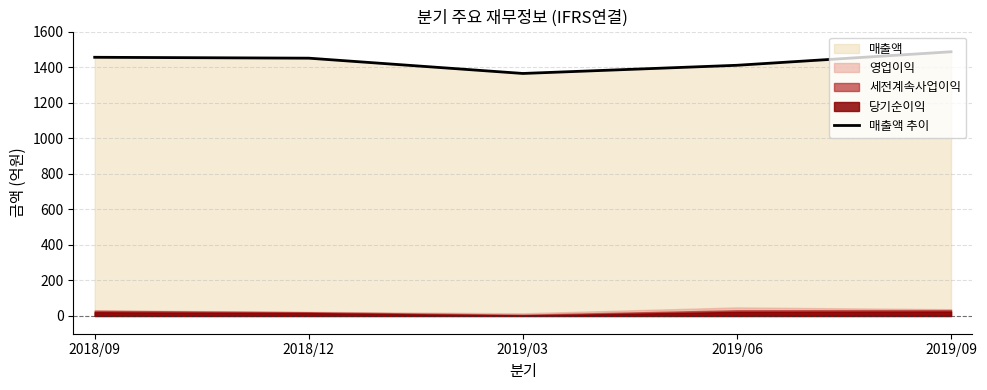

What is the difference between the maximum and minimum values?

122